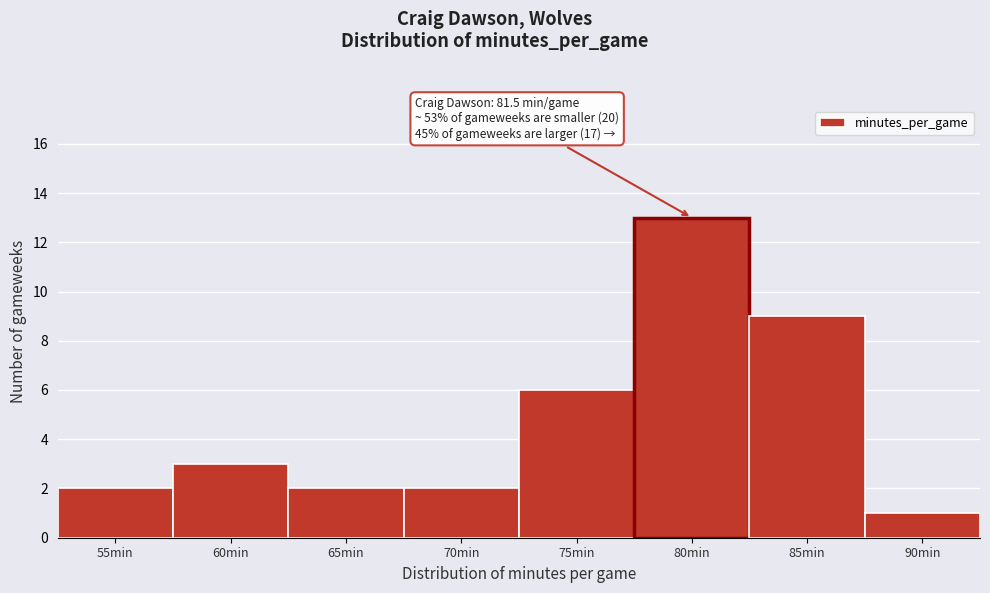

Reading left to right, list all the values displayed in this chart.

2	3	2	2	6	13	9	1